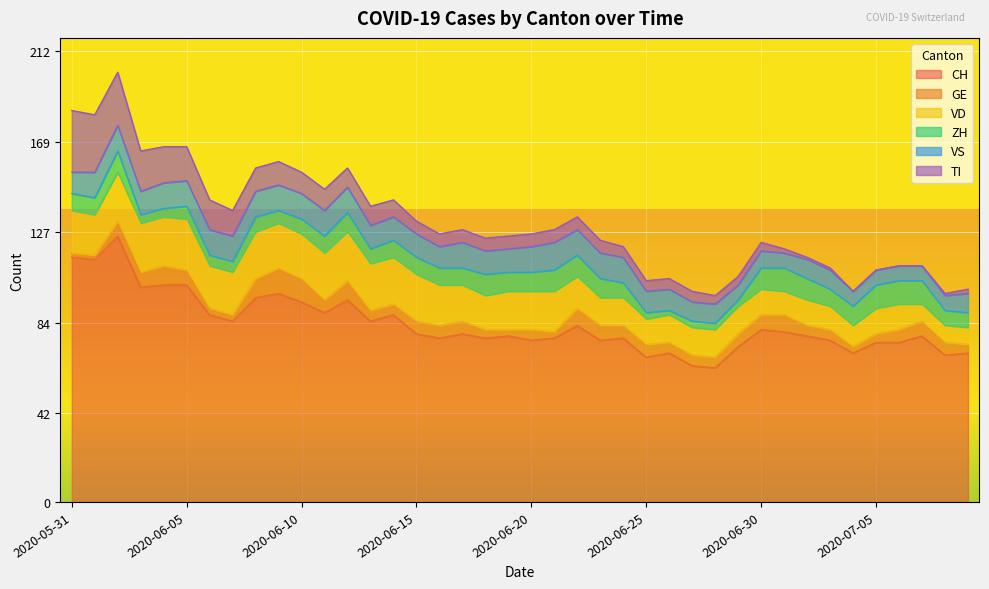

How many values in the GE series are below 6?

18